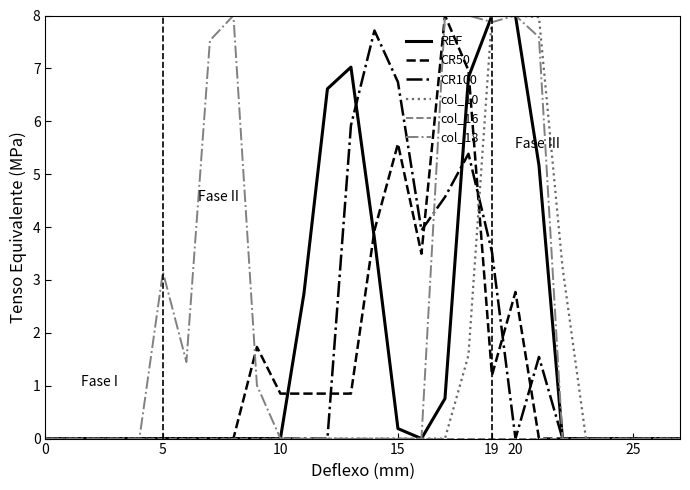

Which series has the largest total across all categories?

col_18